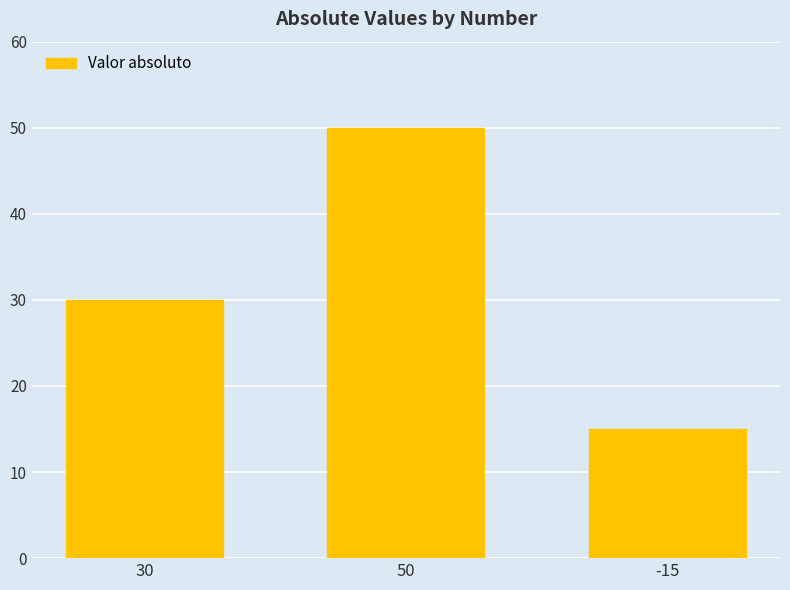

What is the value of the 2nd bar from the left?

50